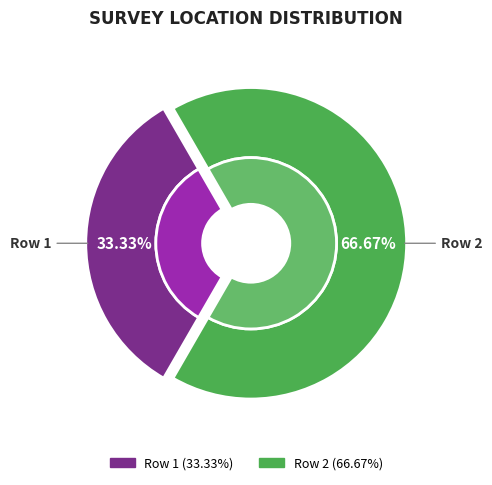

Which slice is the smallest?

1